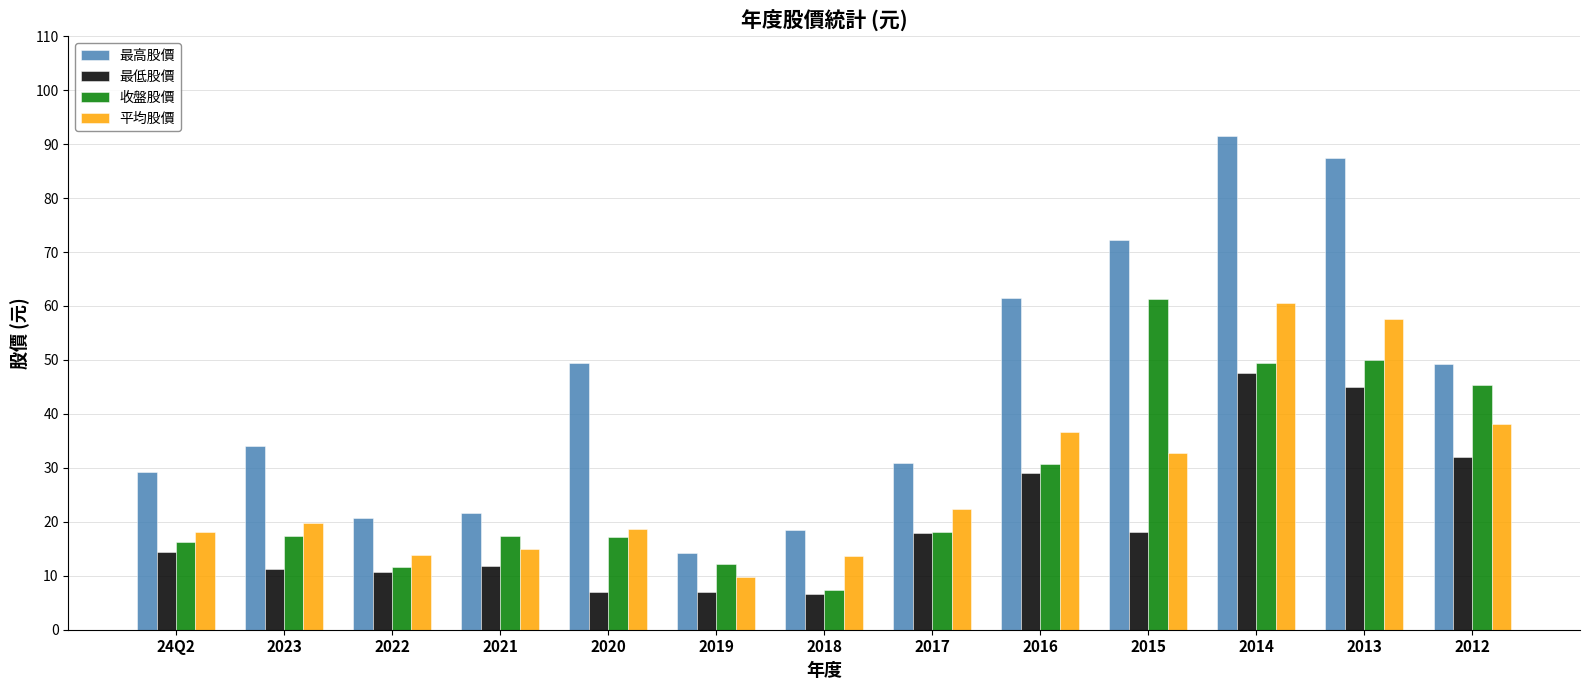

What value does the 平均股價 series have at 2015?

32.7